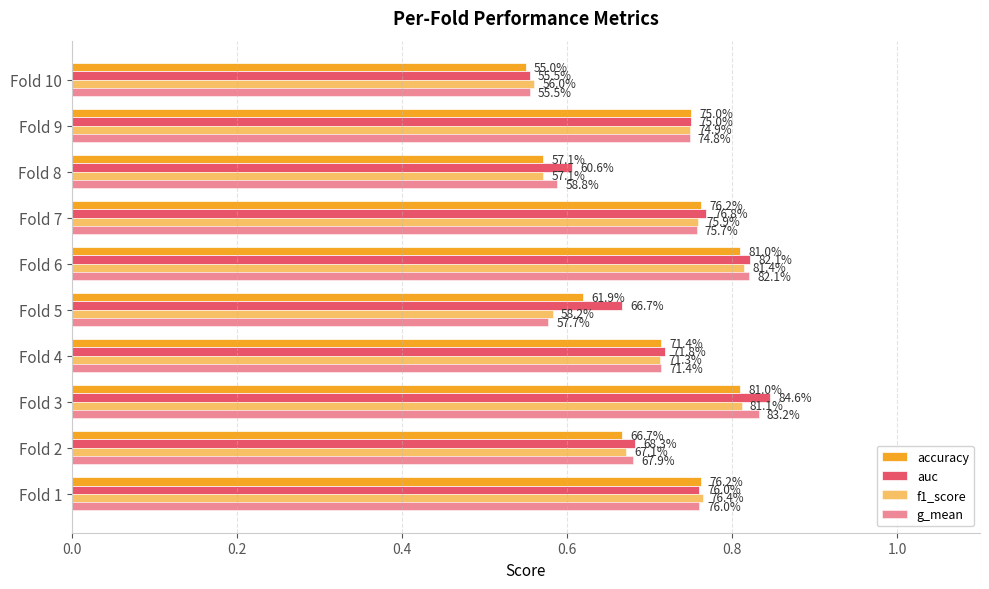

How many categories are shown in the chart?

10